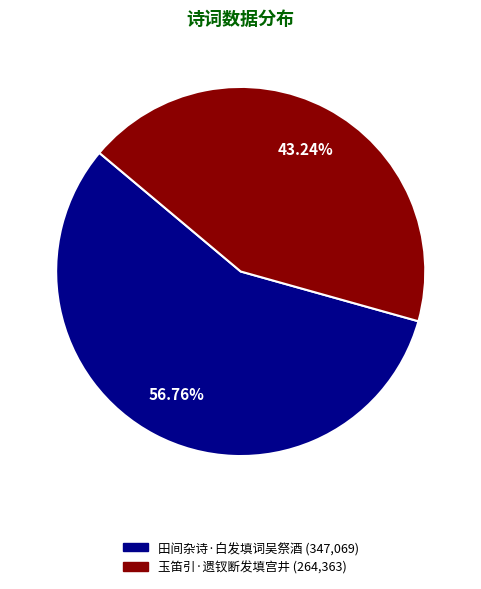

Is it true that 田间杂诗·白发填词吴祭酒 is 57% of the pie?

True